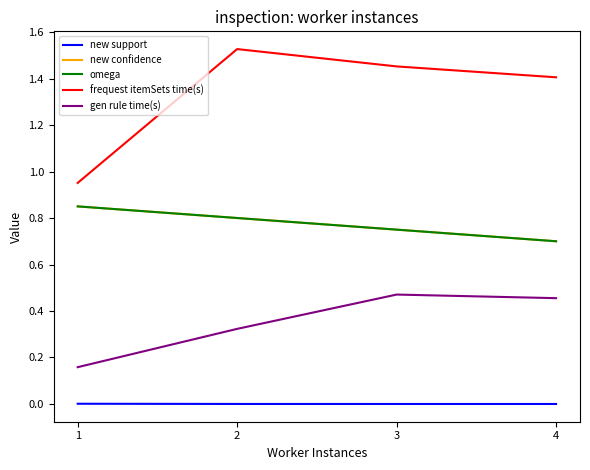

How many omega values are between 0 and 1?

4